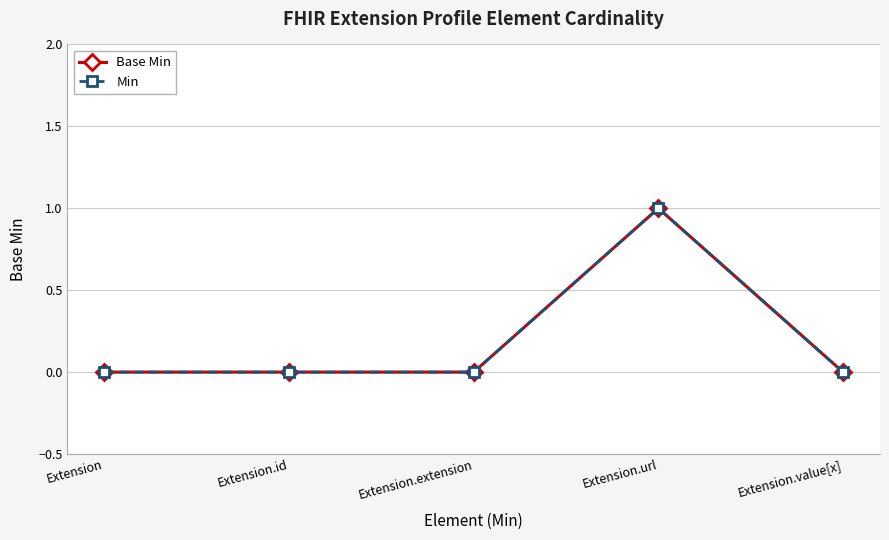

What position from the right is Extension?

5